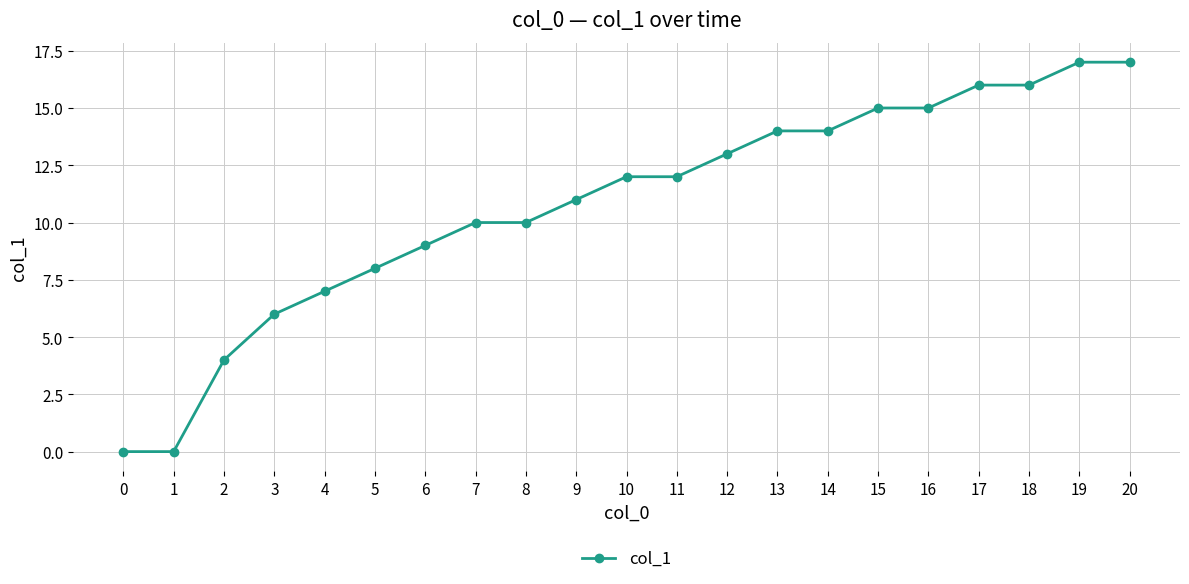

What is the change in value from 1 to 3?

+6